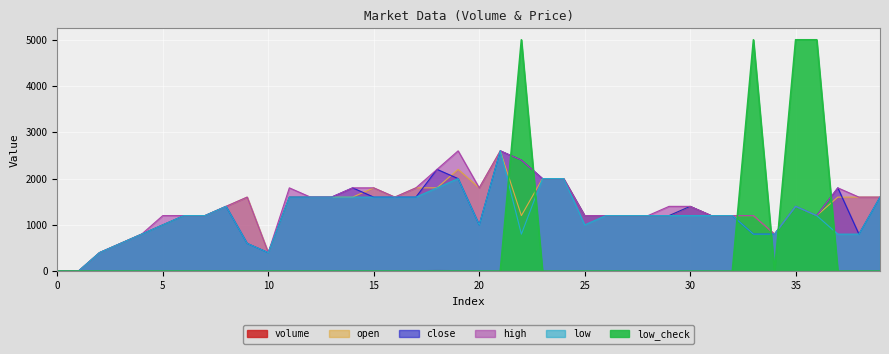

Where is the first local maximum for low?

8